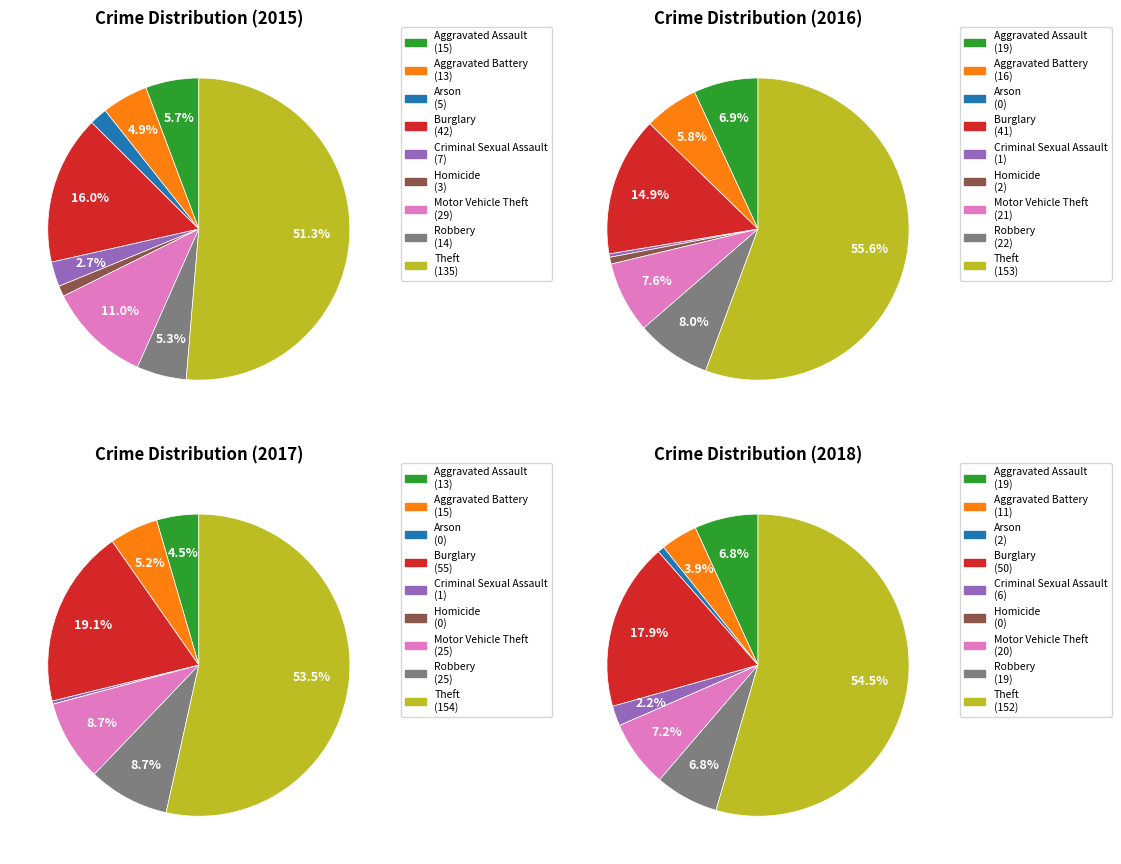

Is it true that Motor Vehicle Theft is 20% of the pie?

False